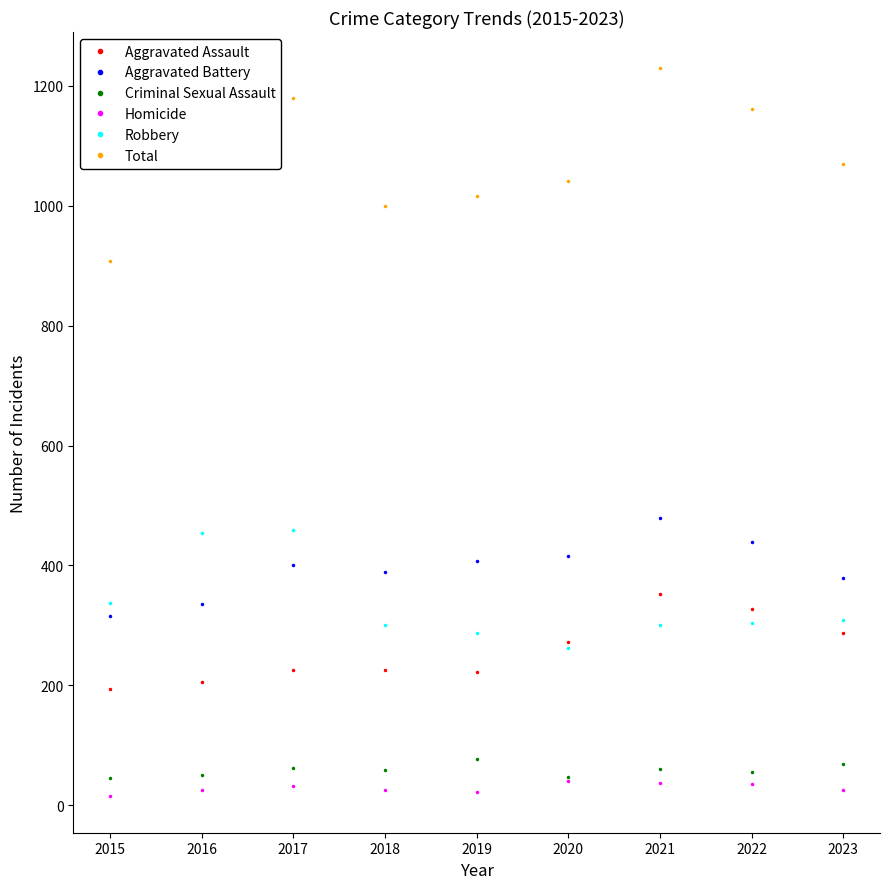

At which label does Total reach its minimum?

2015